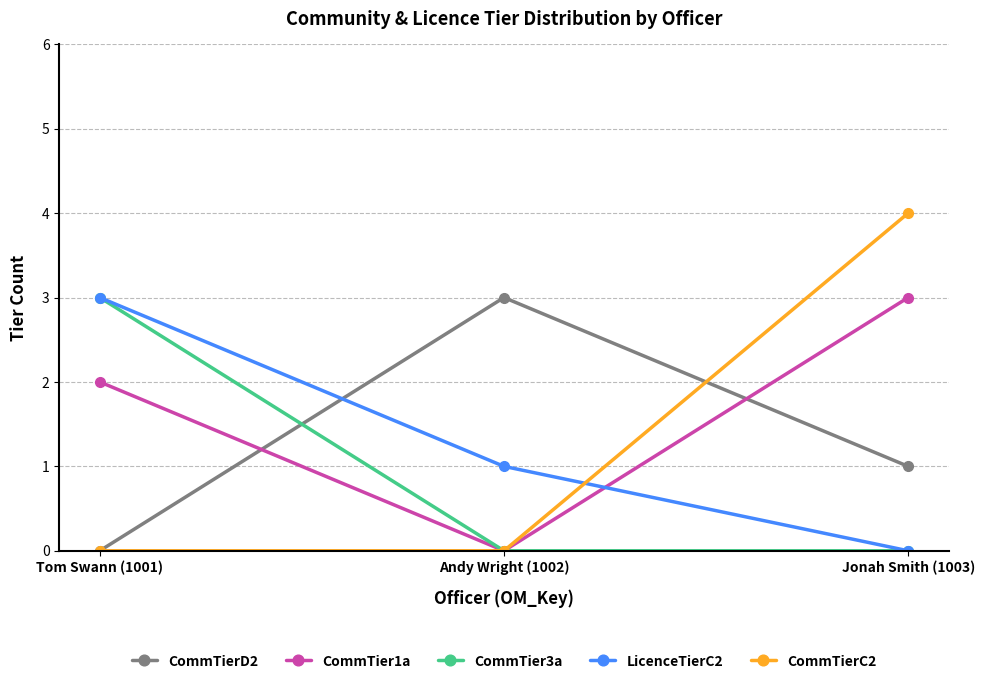

True or false: CommTierD2 has a value of 2 at Jonah Smith (1003).

False